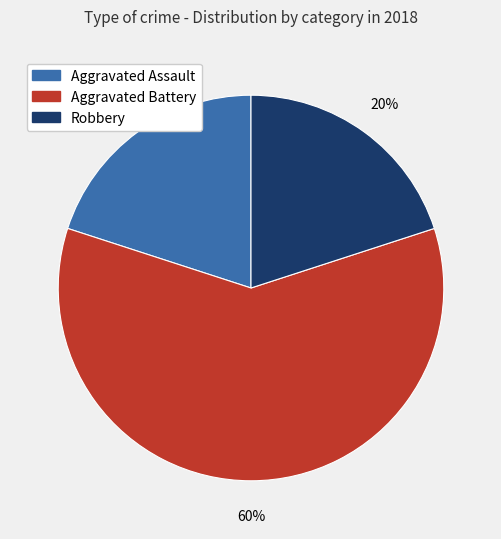

How many segments does this pie chart have?

3